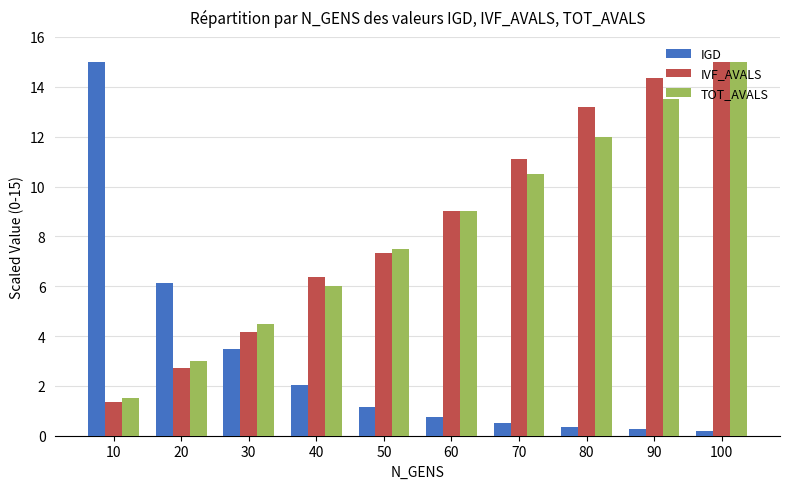

What is the spread (max minus min) of values at 10?

13.6